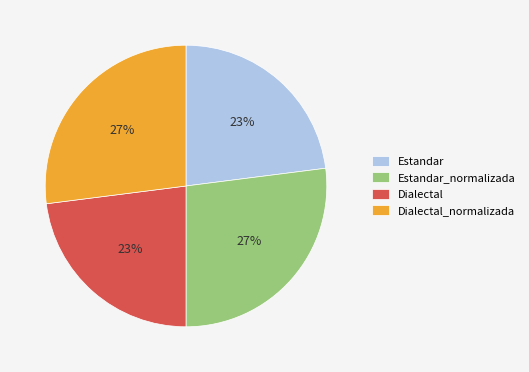

Between Estandar and Dialectal_normalizada, which is larger?

Dialectal_normalizada